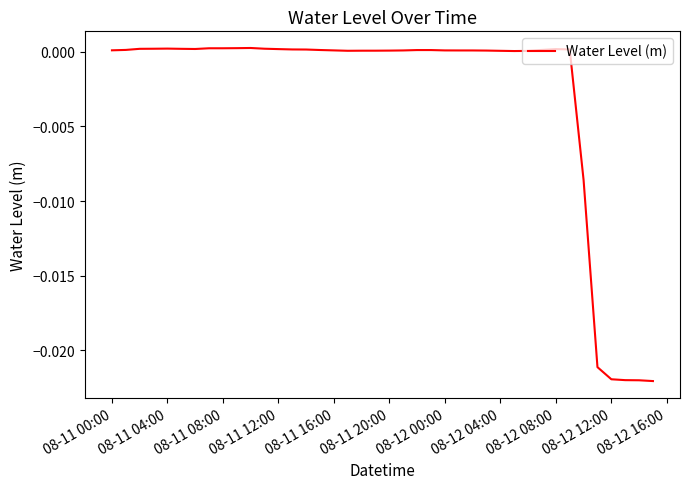

How many lines are shown in the chart?

1